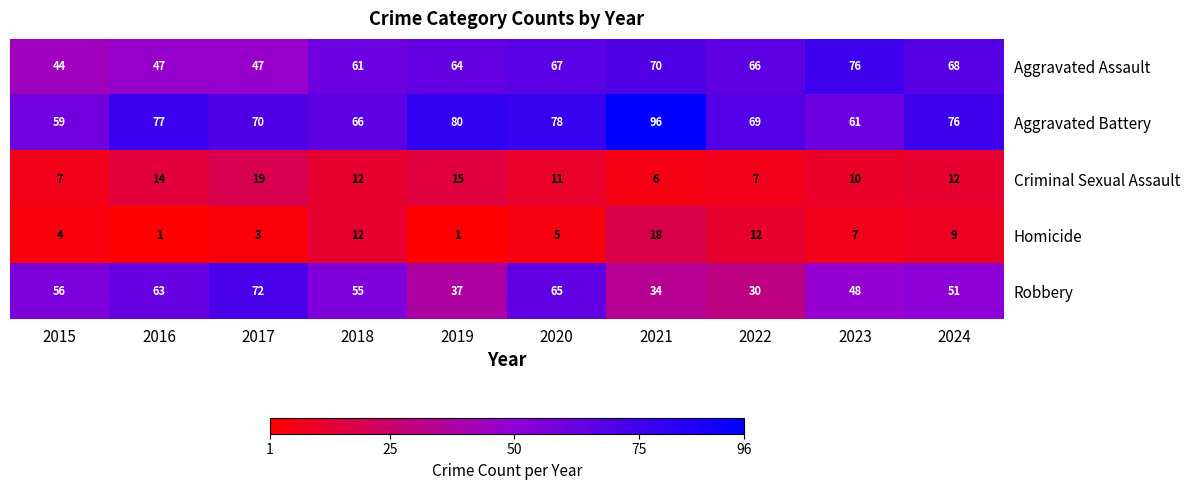

Is it true that Aggravated Battery equals 77 at 2016?

True